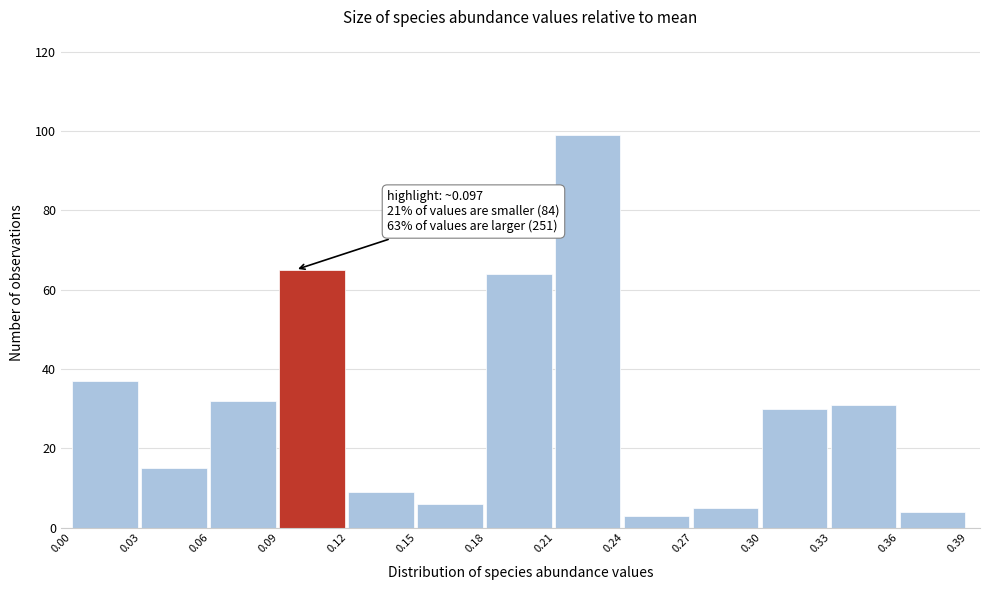

Over which range of the x-axis is the bar tallest?

0.21 to 0.24